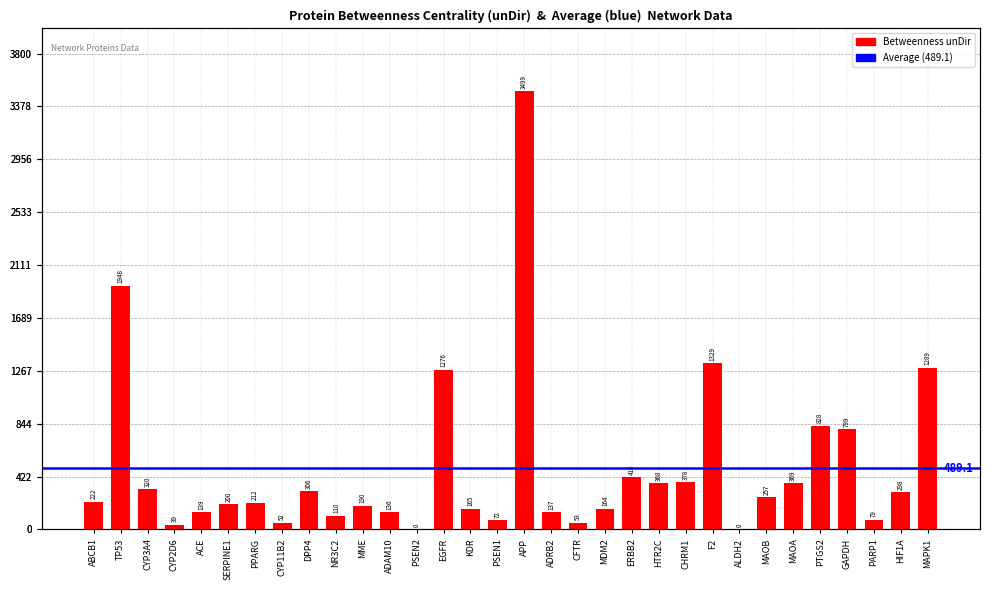

List the labels in order of value, smallest first.

PSEN2, ALDH2, CYP2D6, CYP11B2, CFTR, PSEN1, PARP1, NR3C2, ADAM10, ADRB2, ACE, MDM2, KDR, MME, SERPINE1, PPARG, ABCB1, MAOB, HIF1A, DPP4, CYP3A4, HTR2C, MAOA, CHRM1, ERBB2, GAPDH, PTGS2, EGFR, MAPK1, F2, TP53, APP